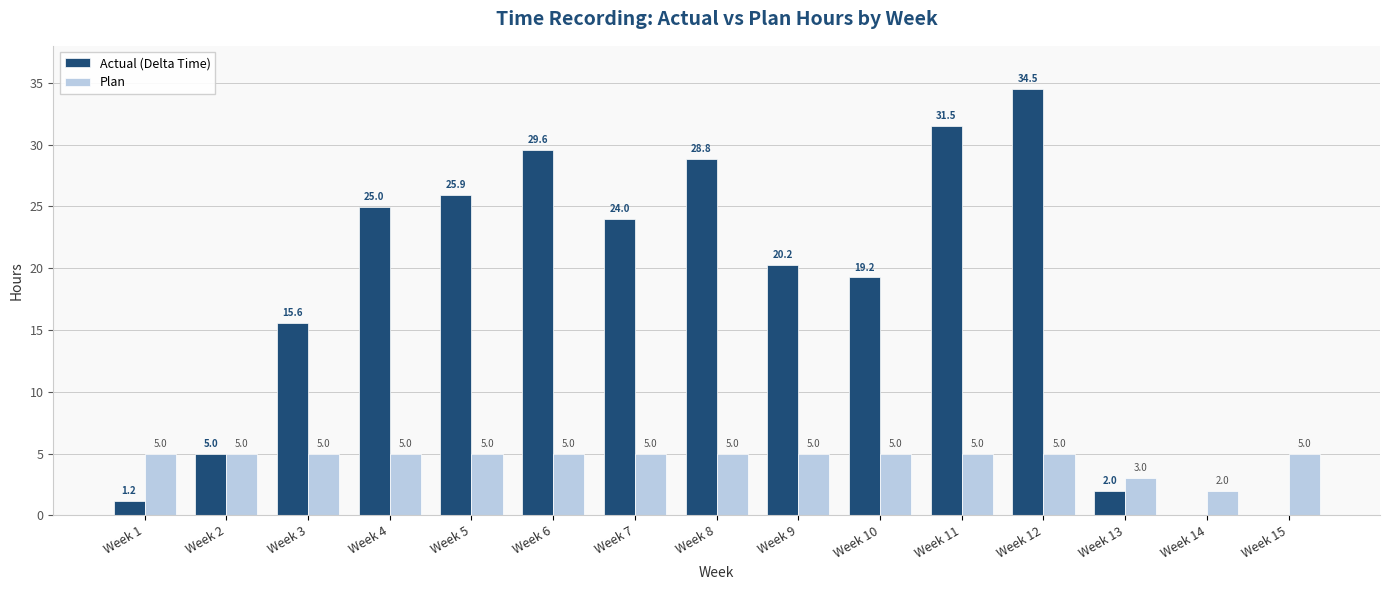

What is the spread (max minus min) of values at Week 7?

19.0